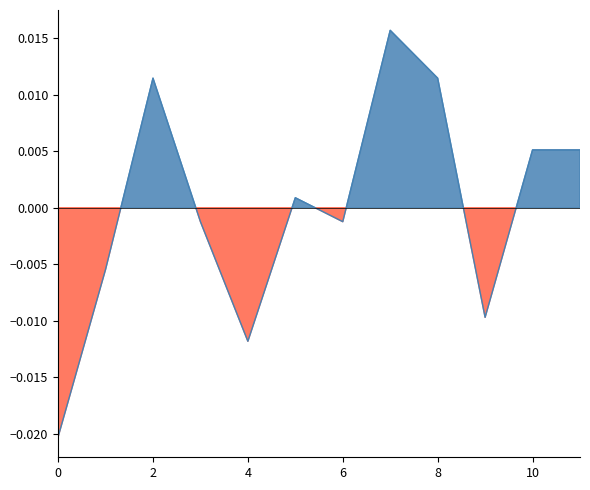

The chart shows a value of 0.0 at 2. True or false?

False